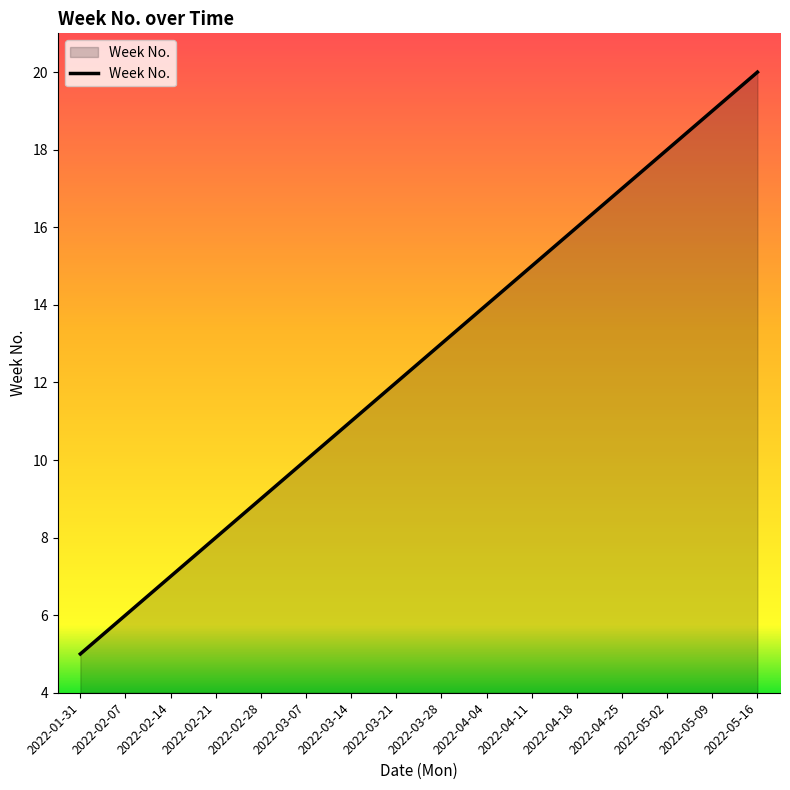

What position from the right is 2022-03-07?

11